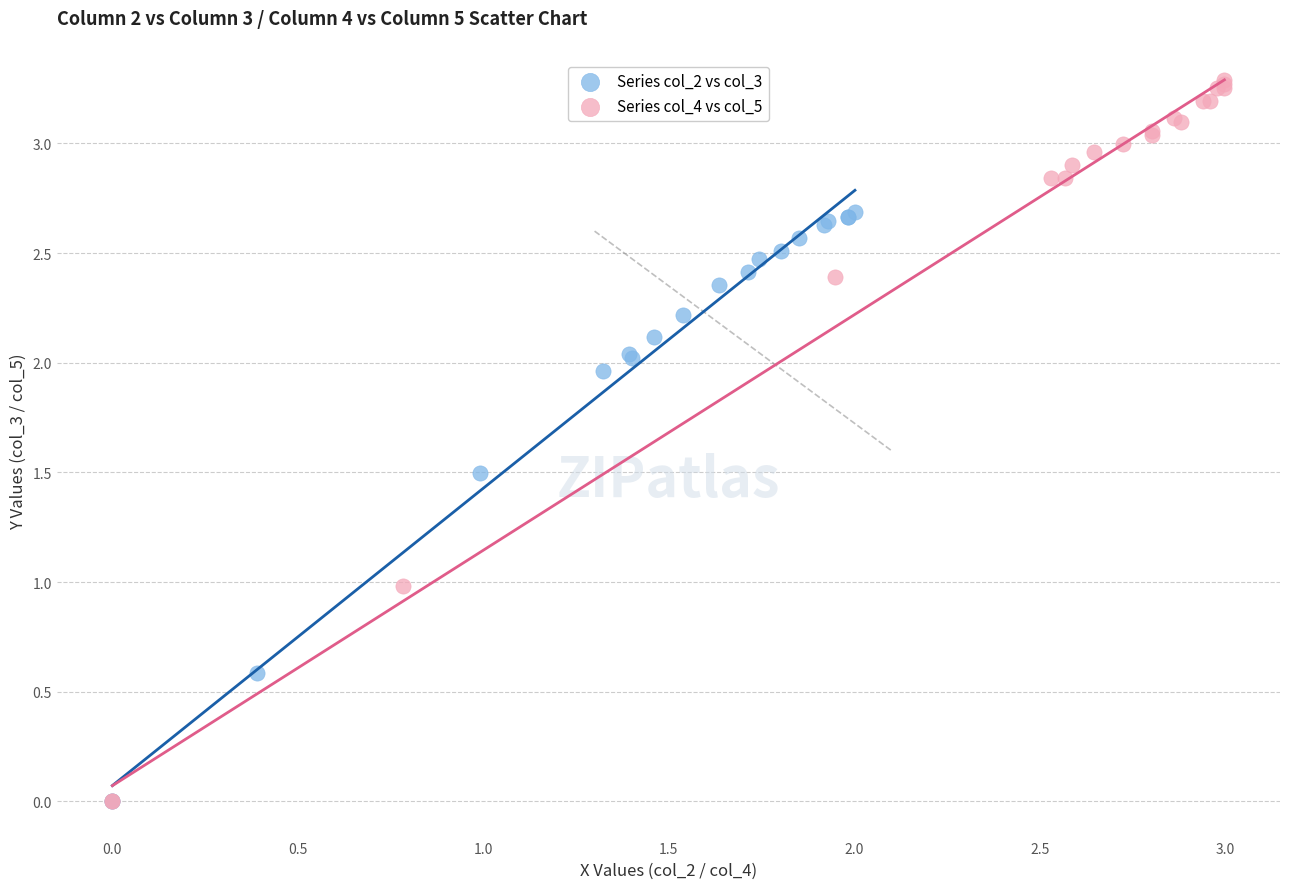

What are all the series names shown in the legend?

Series col_2 vs col_3, Series col_4 vs col_5